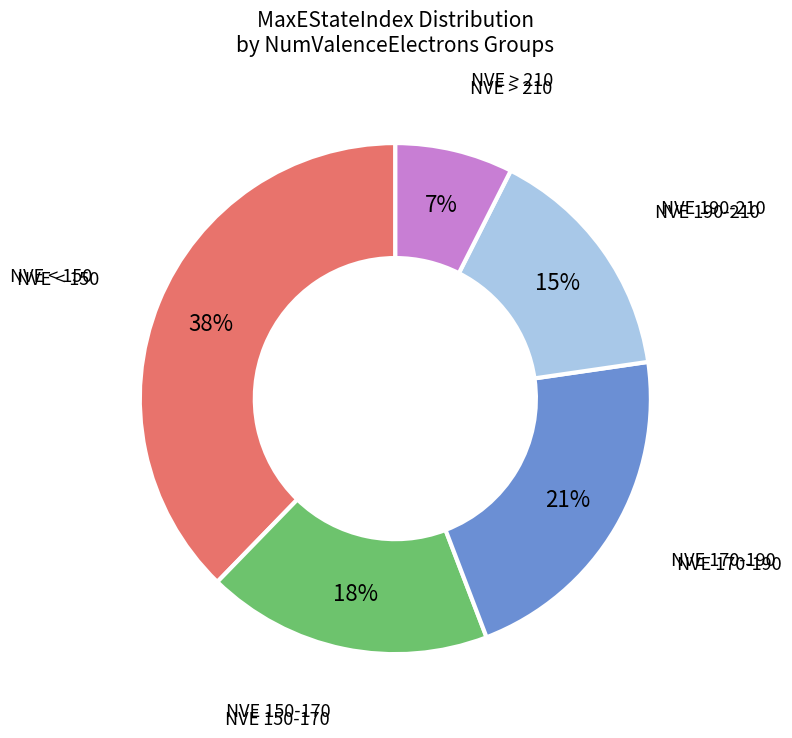

How many segments does this pie chart have?

5